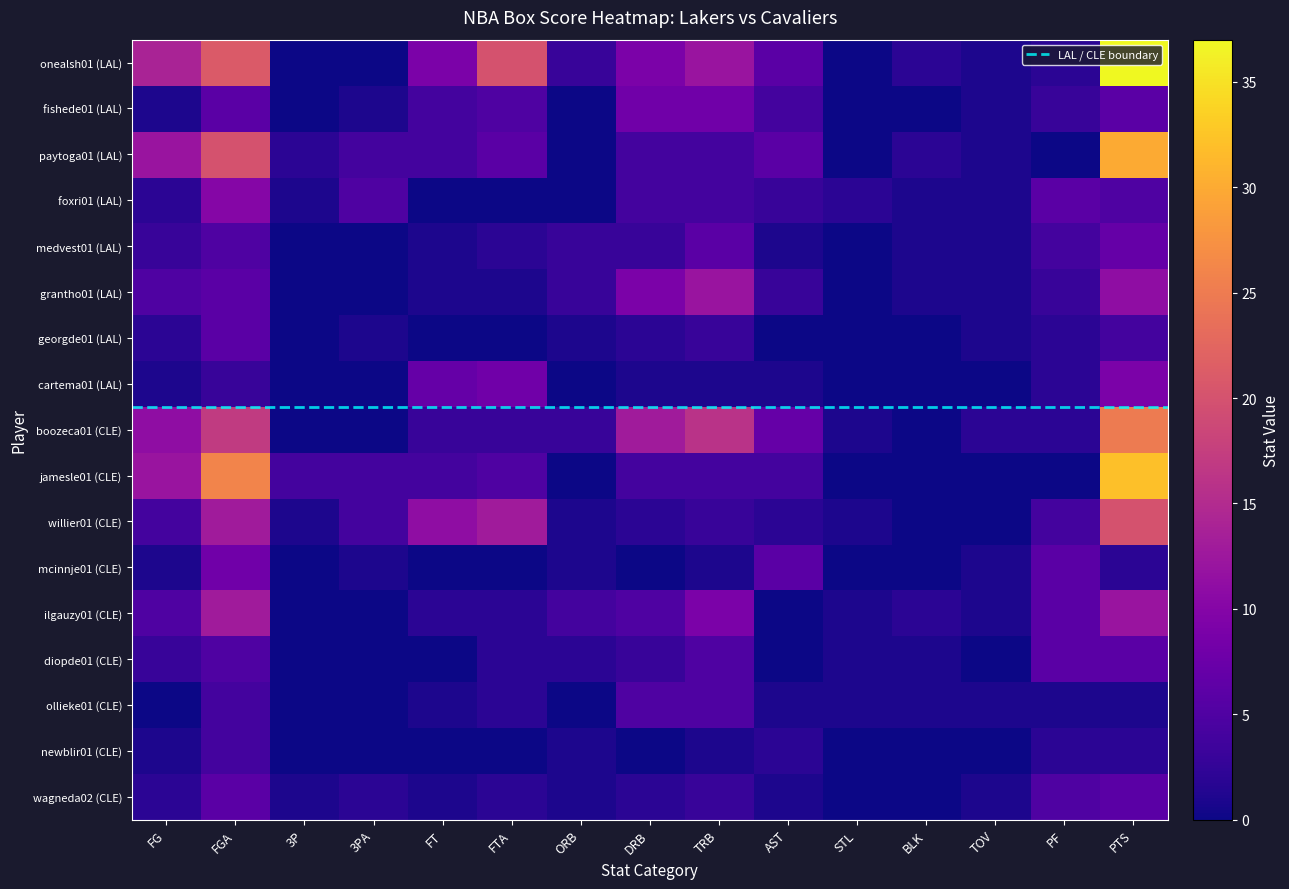

Which series has the widest spread of values?

onealsh01